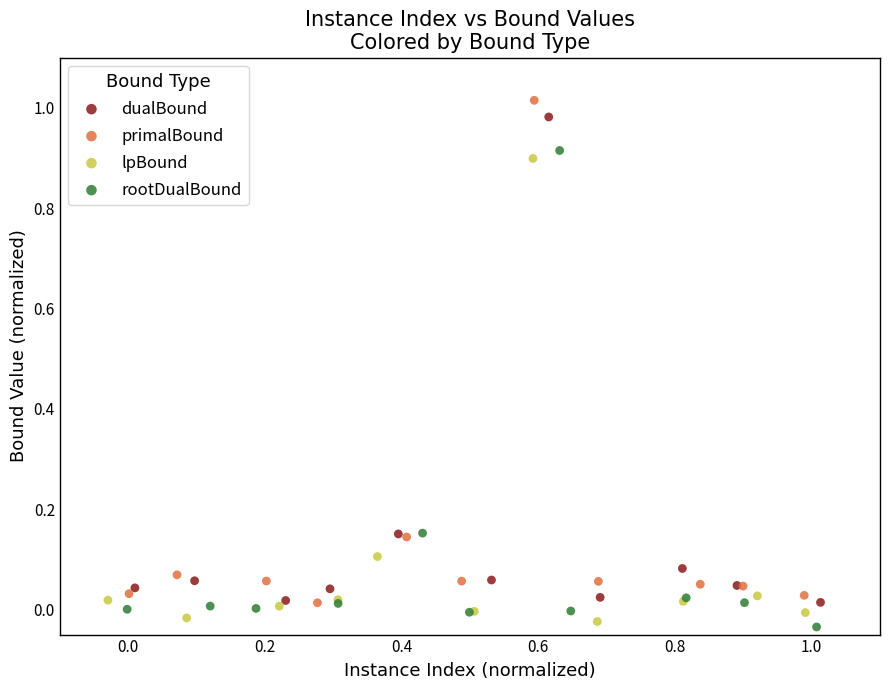

Which series has the largest Y range (max minus min)?

primalBound